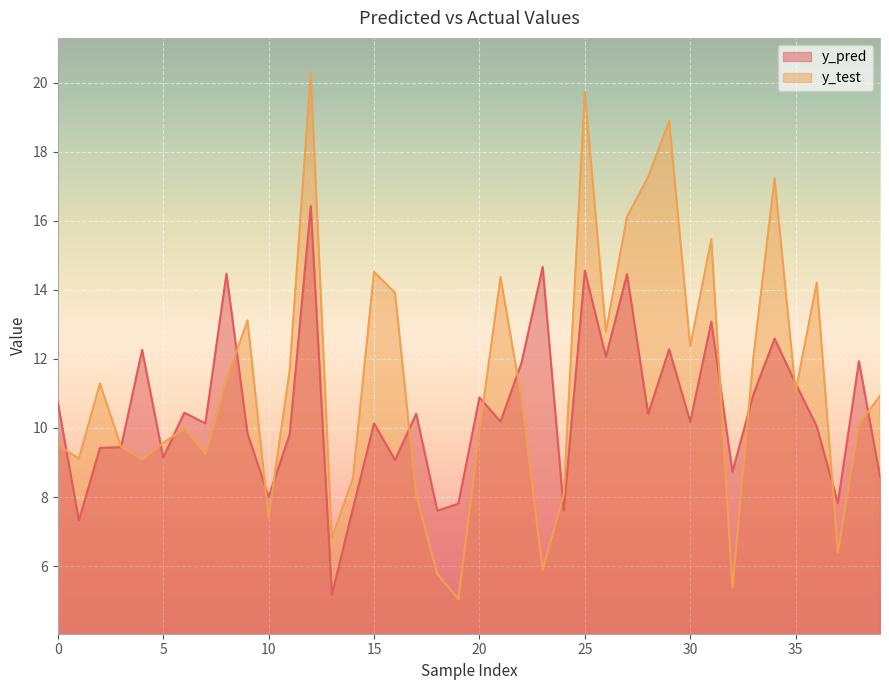

How many interior local peaks does the y_test series have?

11